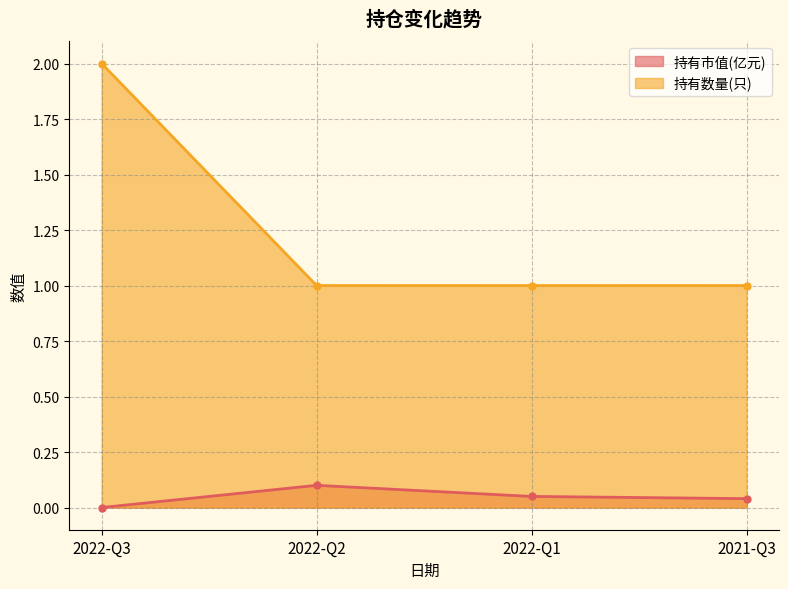

Reading left to right, transcribe all the data shown in this chart.

持有市值(亿元): 0.0	0.1	0.1	0.0
持有数量(只): 2.0	1.0	1.0	1.0